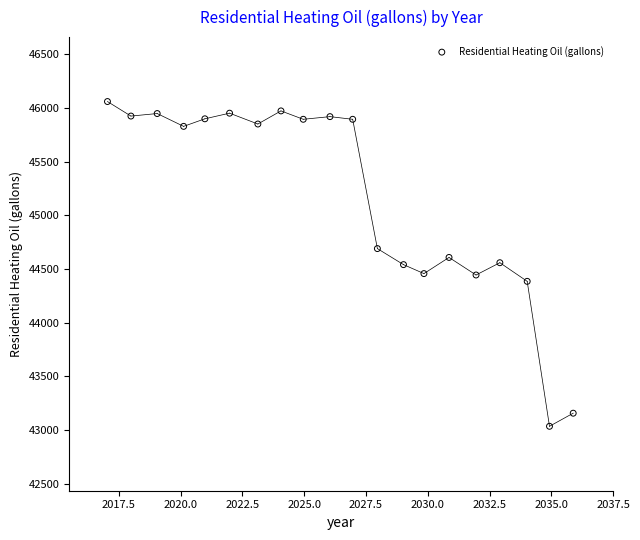

What is the range of X values (max minus min)?

18.8